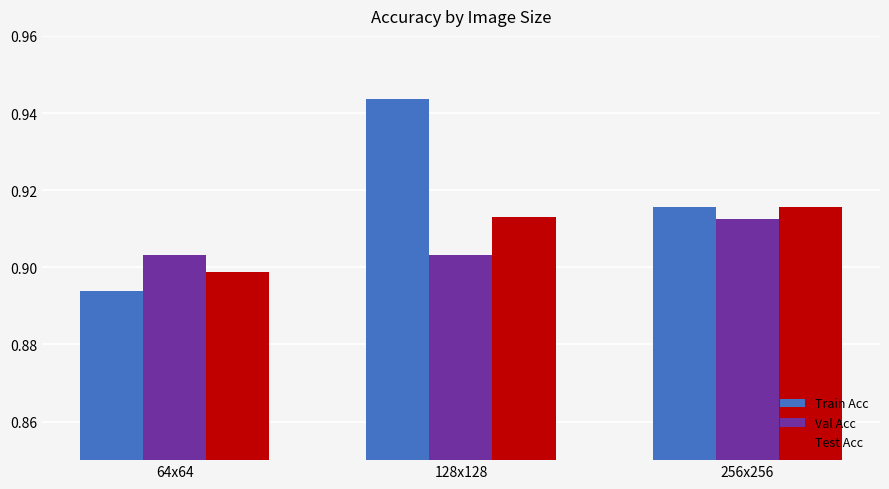

Is it true that Train Acc equals 1.3 at 128x128?

False